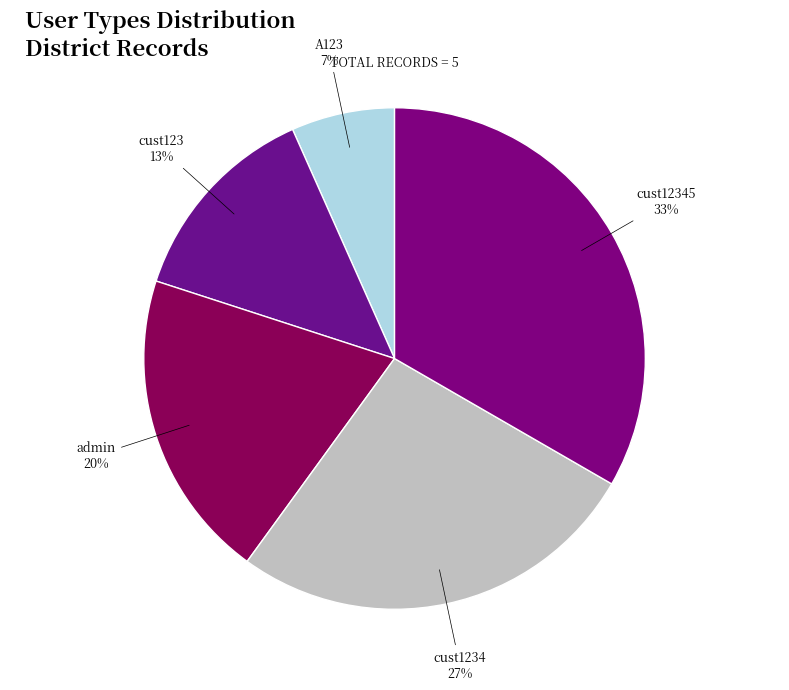

Rank the categories by value from highest to lowest.

cust12345, cust1234, admin, cust123, A123